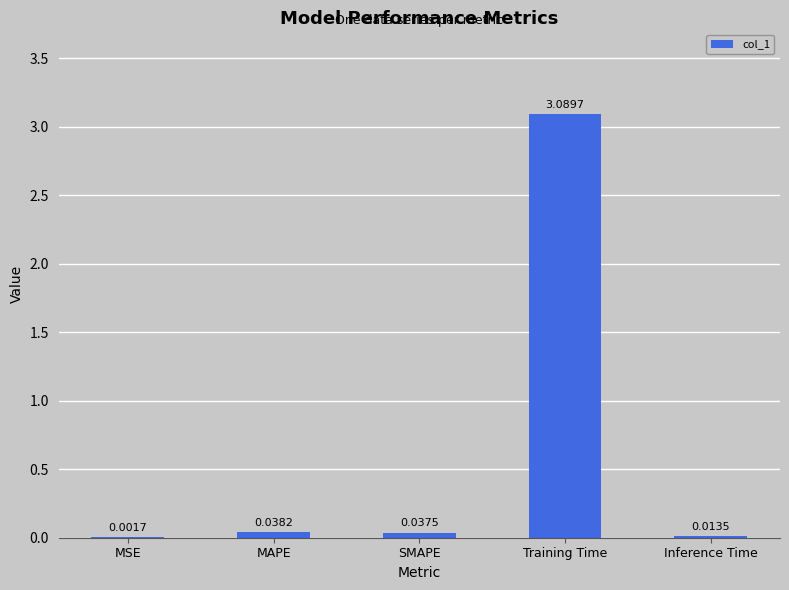

Where is the data nearest to the value 1?

MAPE